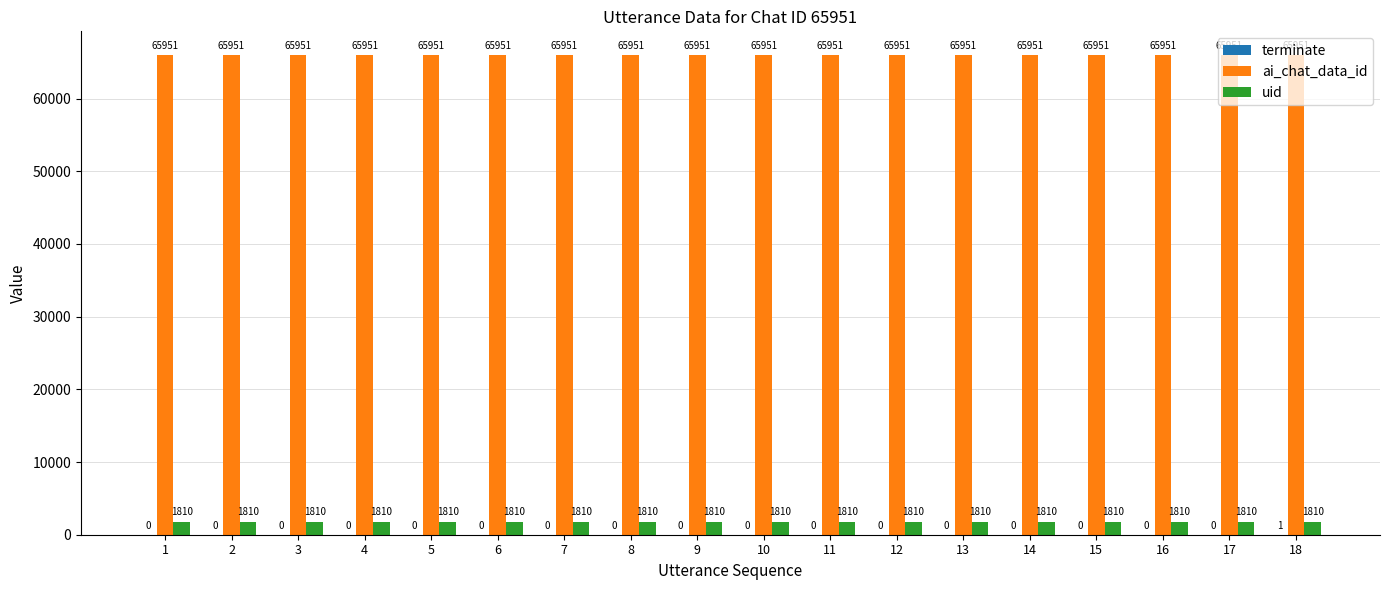

What is the sum of all ai_chat_data_id values?

1187118